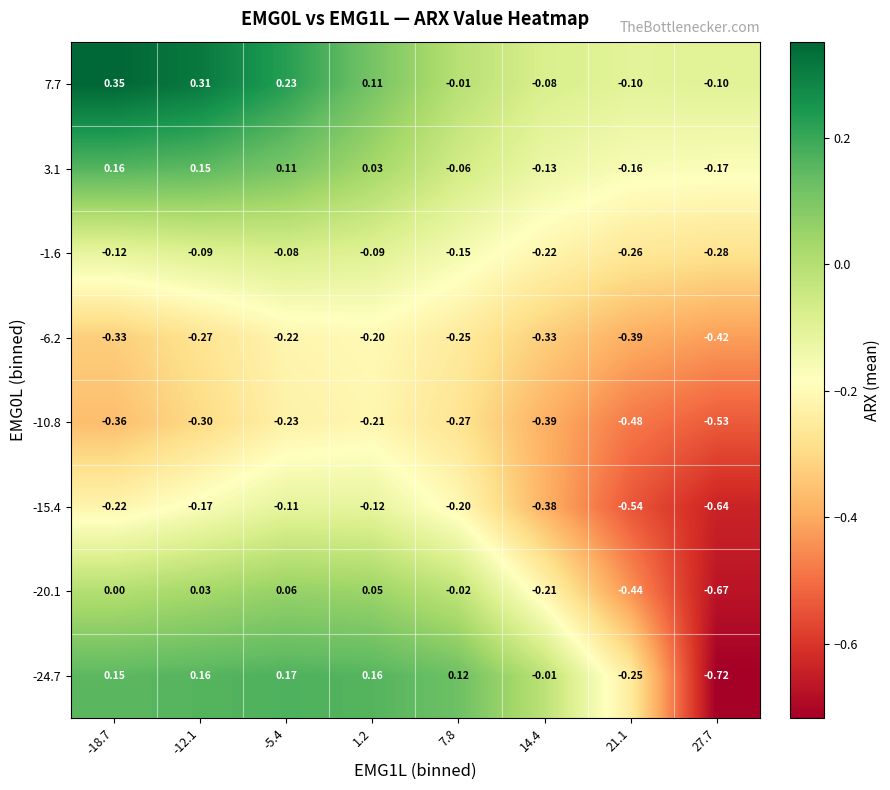

Is the value of -10.8 at 14.4 greater than the value of -15.4 at -12.1?

No